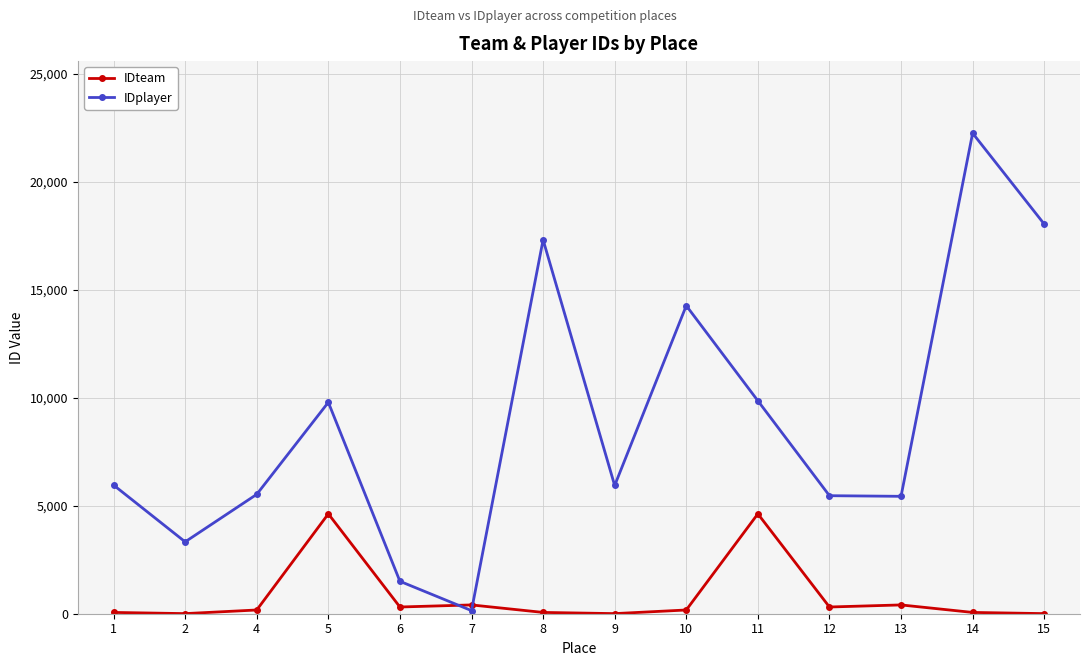

At 1, list the series in order from smallest to largest.

IDteam, IDplayer